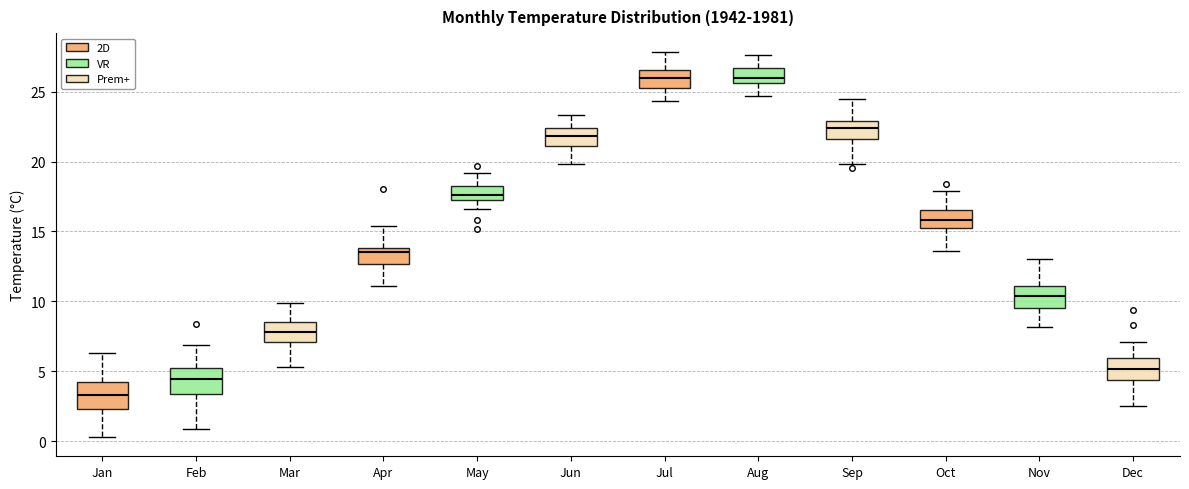

Reading left to right, read every box against the y-axis: the position of its median line, the range the box covers, and the ends of its whiskers. The values are not printed on the chart, so give them approximately, as read against the axis.

Jan: median 3.5, box 2.5 to 4.5, whiskers 0.5 to 6.5
Feb: median 4.5, box 3.5 to 5.5, whiskers 1.0 to 7.0
Mar: median 8.0, box 7.0 to 8.5, whiskers 5.5 to 10.0
Apr: median 13.5, box 12.5 to 14.0, whiskers 11.0 to 15.5
May: median 17.5 (just above the box's lower edge), box 17.5 to 18.0, whiskers 16.5 to 19.0
Jun: median 22.0, box 21.0 to 22.5, whiskers 20.0 to 23.5
Jul: median 26.0, box 25.5 to 26.5, whiskers 24.5 to 28.0
Aug: median 26.0, box 25.5 to 26.5, whiskers 24.5 to 27.5
Sep: median 22.5, box 21.5 to 23.0, whiskers 20.0 to 24.5
Oct: median 16.0, box 15.5 to 16.5, whiskers 13.5 to 18.0
Nov: median 10.5, box 9.5 to 11.0, whiskers 8.0 to 13.0
Dec: median 5.0, box 4.5 to 6.0, whiskers 2.5 to 7.0